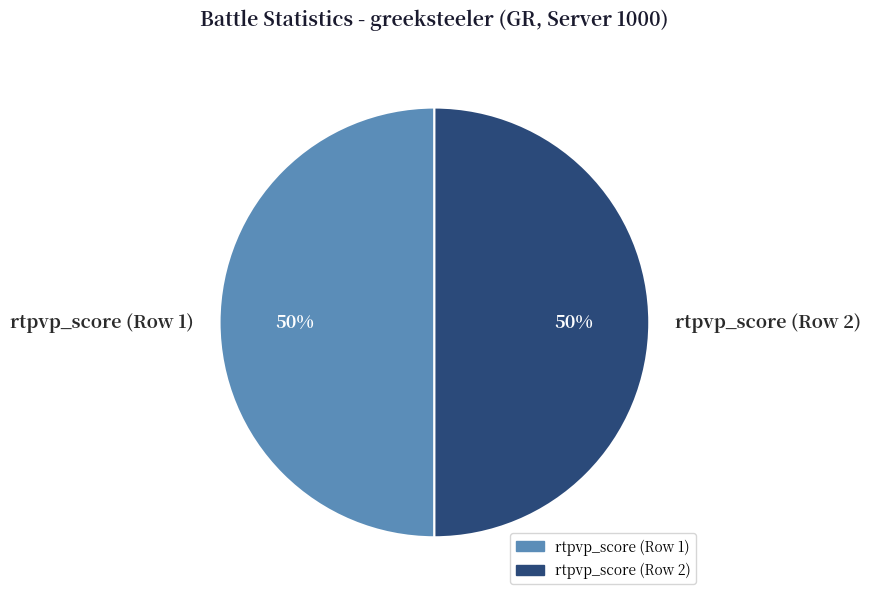

The rtpvp_score (Row 1) slice represents 41% of the pie. True or false?

False